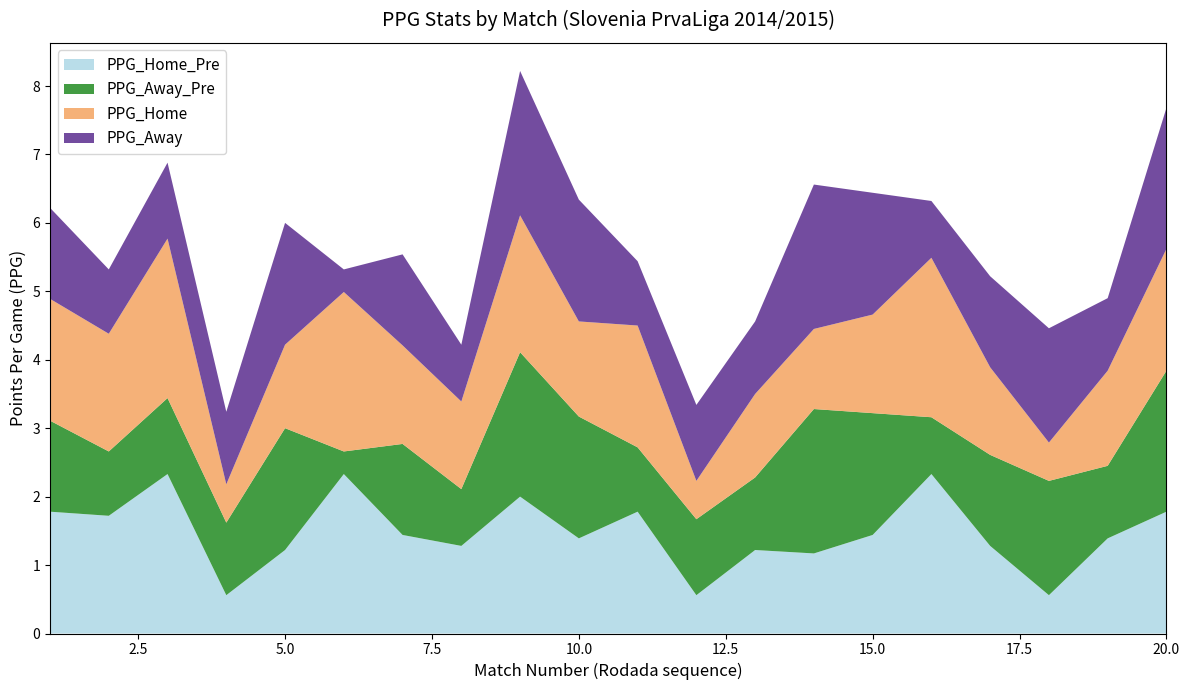

Reading right to left, transcribe all the data shown in this chart.

PPG_Home_Pre: 1.8	1.4	0.6	1.3	2.3	1.4	1.2	1.2	0.6	1.8	1.4	2.0	1.3	1.4	2.3	1.2	0.6	2.3	1.7	1.8
PPG_Away_Pre: 2.1	1.1	1.7	1.3	0.8	1.8	2.1	1.1	1.1	0.9	1.8	2.1	0.8	1.3	0.3	1.8	1.1	1.1	0.9	1.3
PPG_Home: 1.8	1.4	0.6	1.3	2.3	1.4	1.2	1.2	0.6	1.8	1.4	2.0	1.3	1.4	2.3	1.2	0.6	2.3	1.7	1.8
PPG_Away: 2.1	1.1	1.7	1.3	0.8	1.8	2.1	1.1	1.1	0.9	1.8	2.1	0.8	1.3	0.3	1.8	1.1	1.1	0.9	1.3